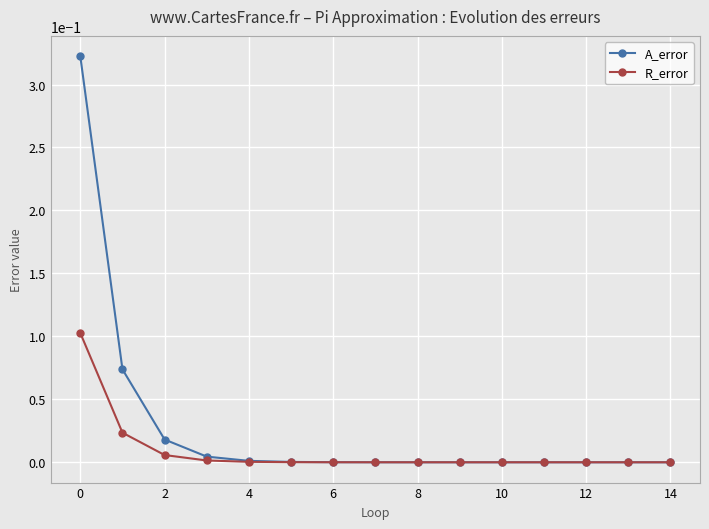

Rank the series by their average value, from lowest to highest.

R_error, A_error